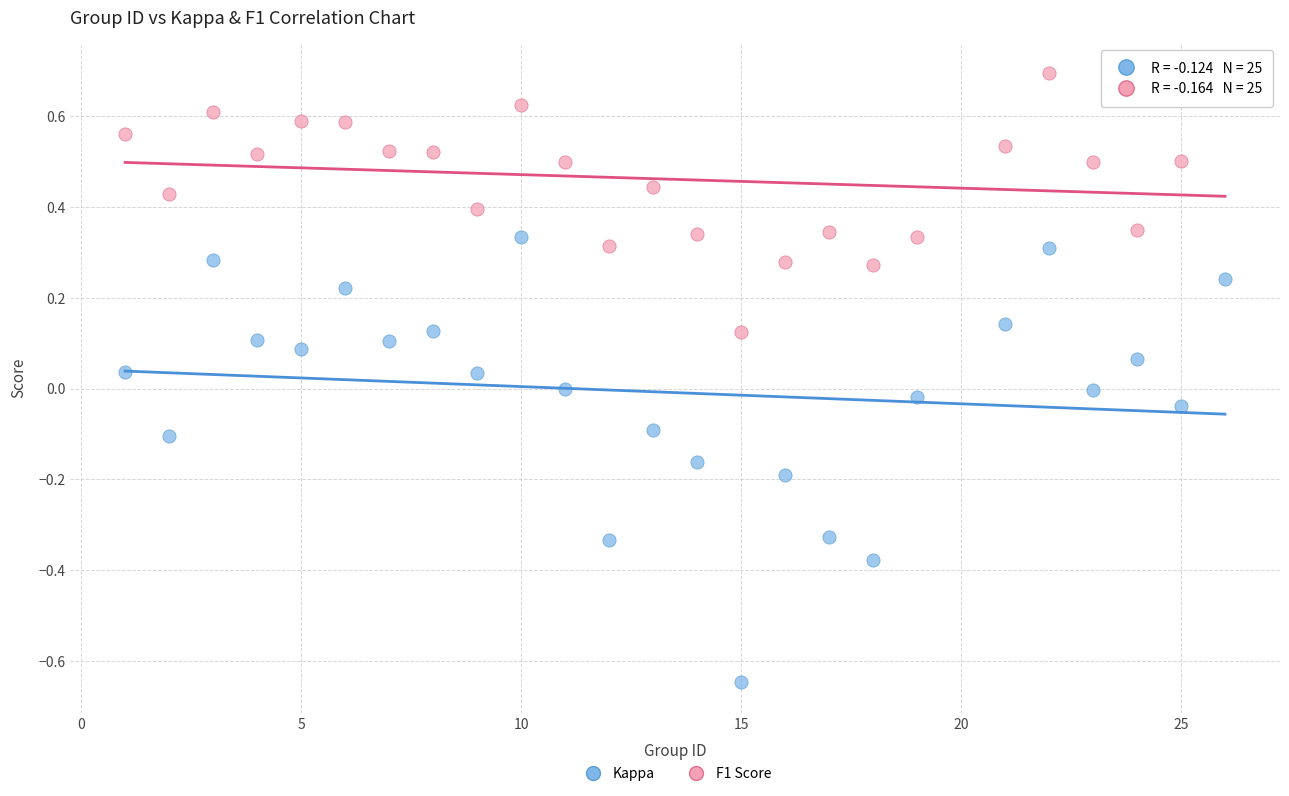

Which series contains the lowest Y value?

Kappa